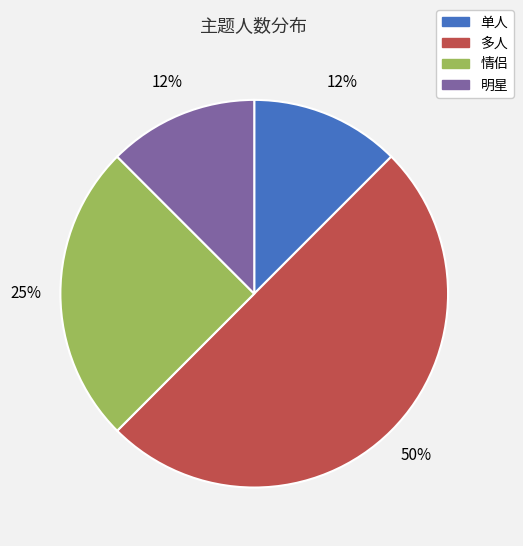

The 情侣 slice represents 25% of the pie. True or false?

True